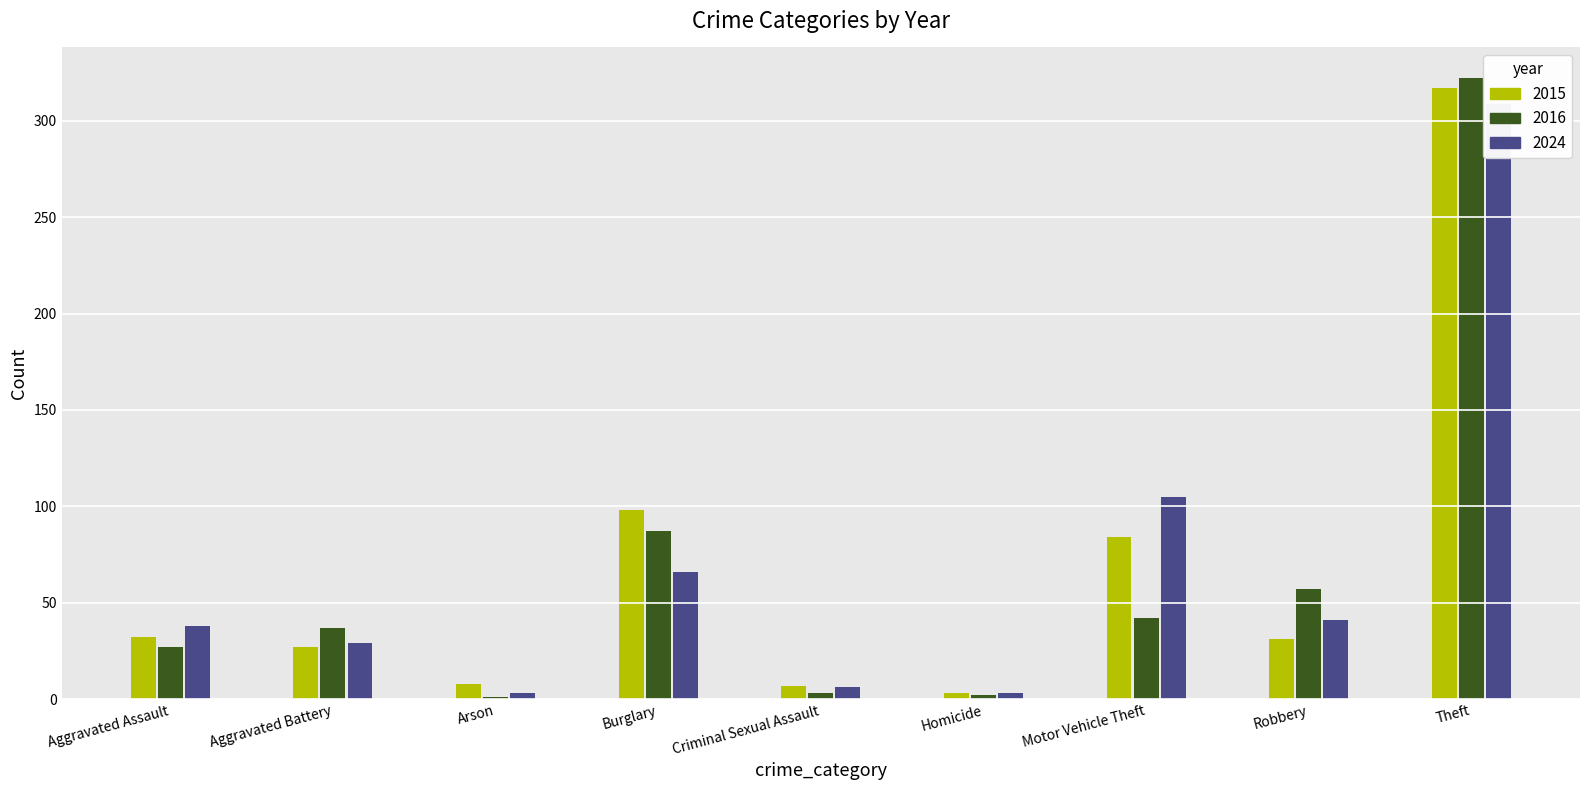

At Homicide, list the series in order from largest to smallest.

2015, 2024, 2016